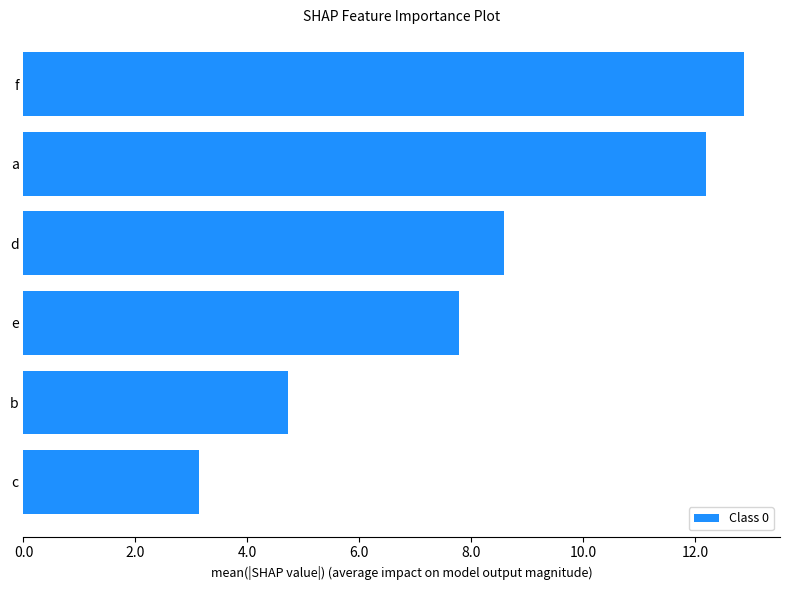

Reading bottom to top, list all the values displayed in this chart.

3.1	4.7	7.8	8.6	12.2	12.9